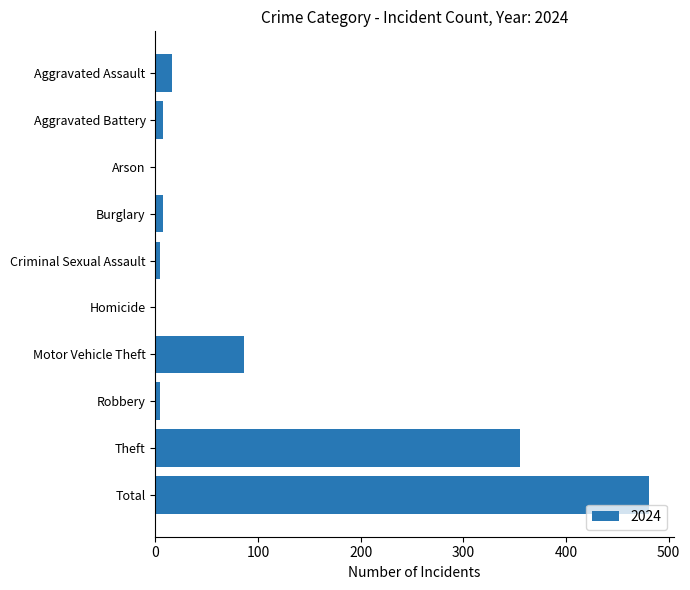

Is it true that the value at Theft is 240?

False